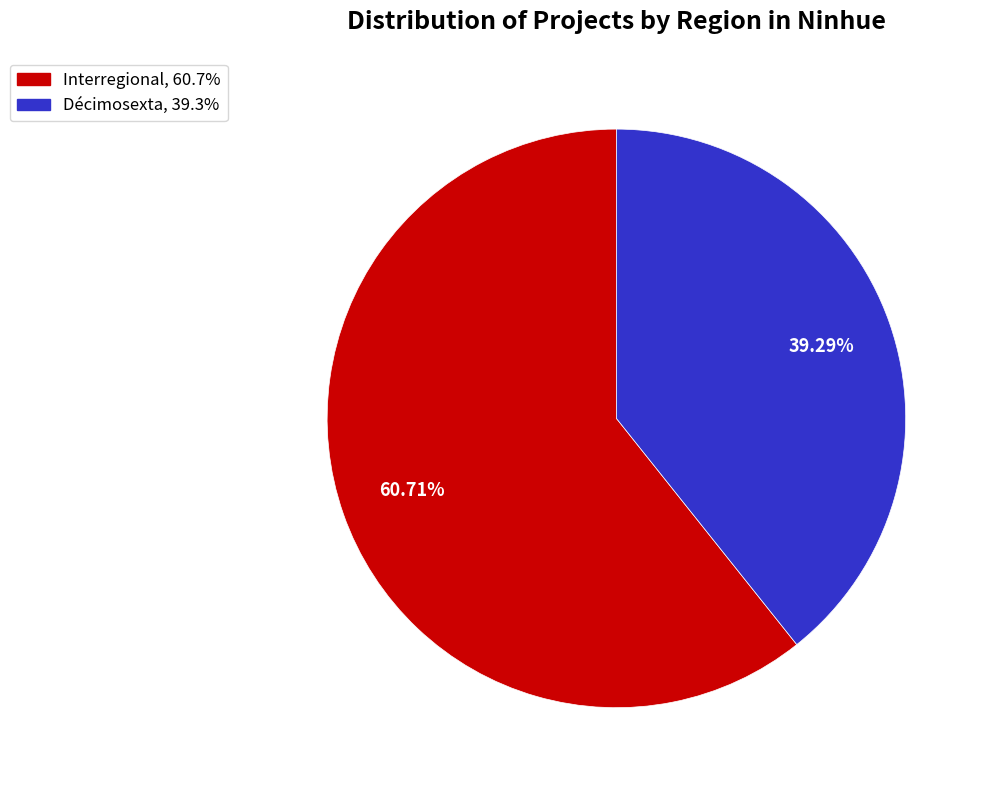

Combined, what portion of the pie is Décimosexta and Interregional?

100.0%